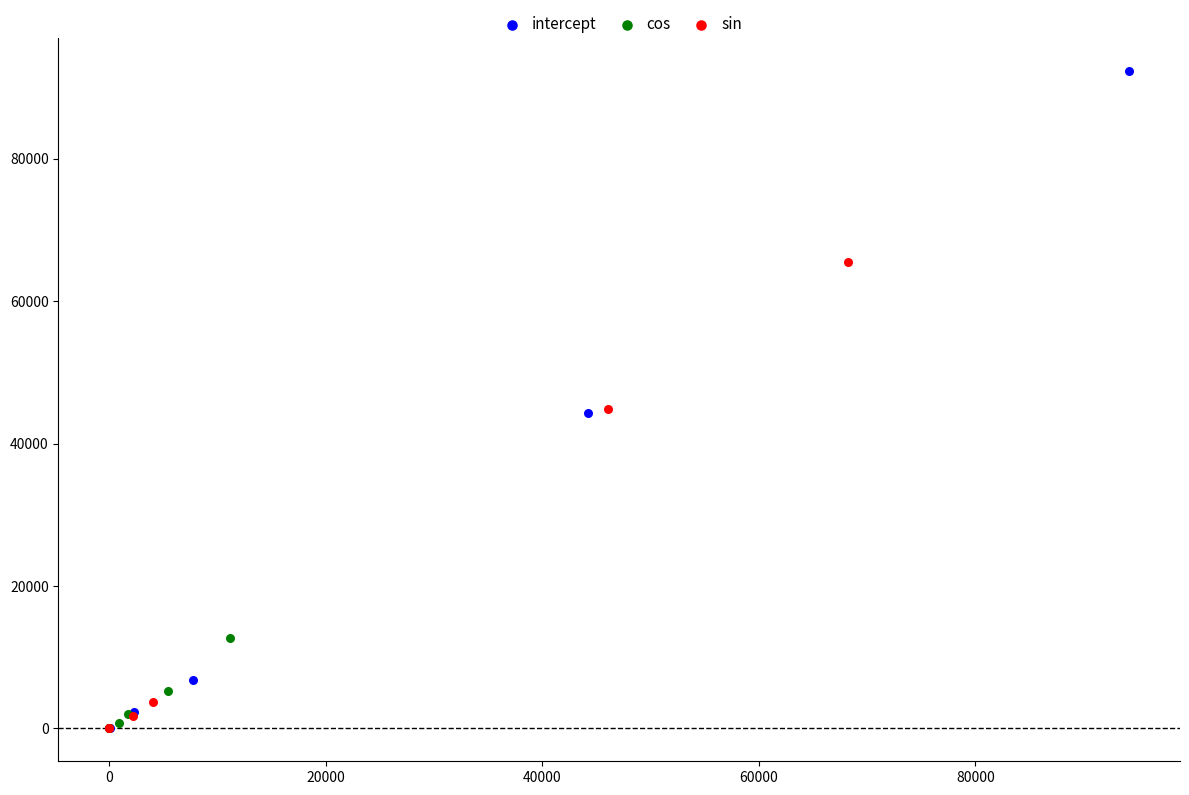

Which series has the widest spread of Y values?

intercept